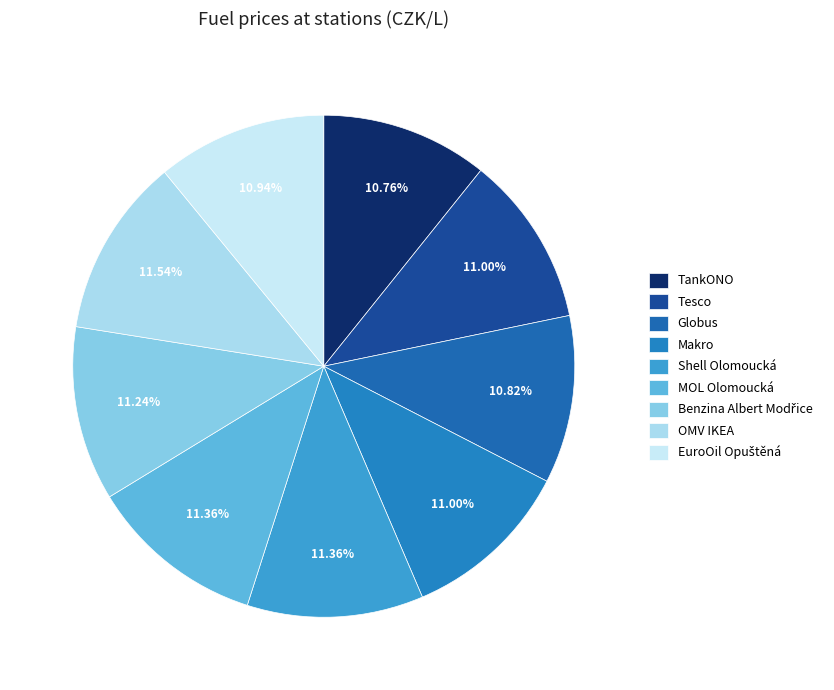

To the nearest percent, what portion does Tesco represent?

11%